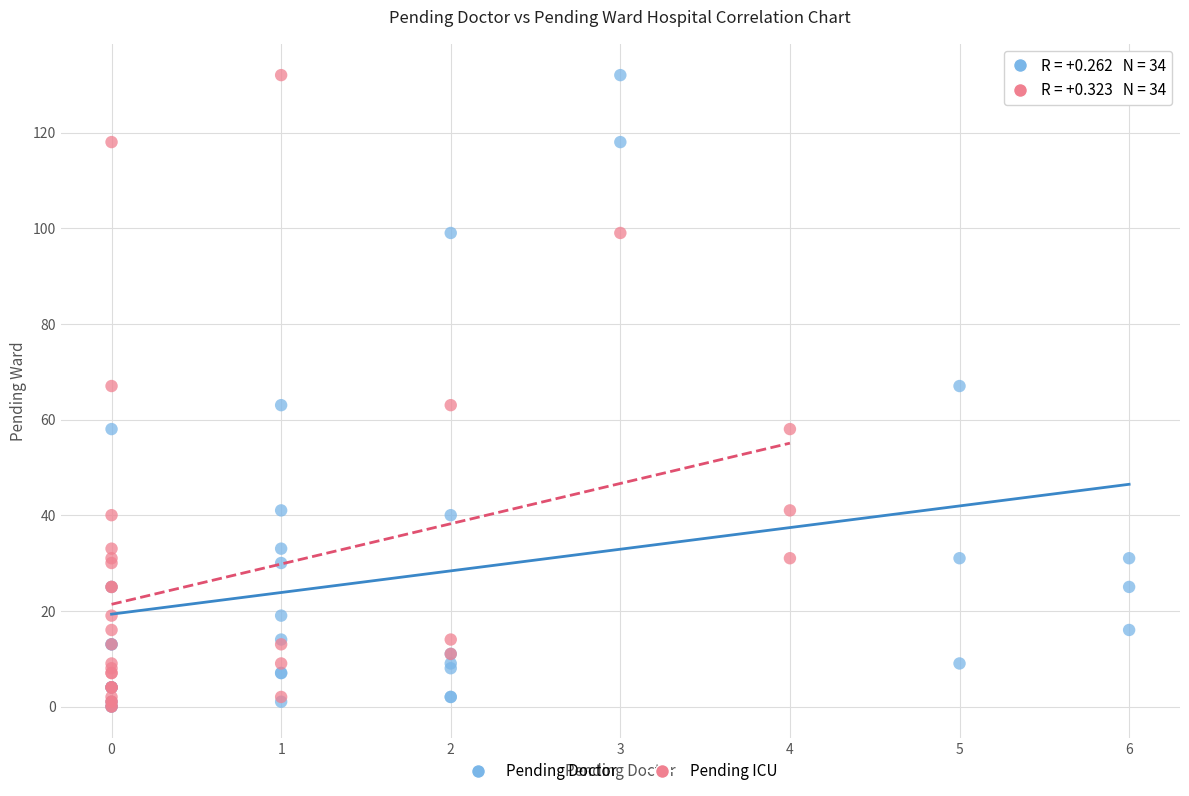

What are all the series names shown in the legend?

Pending Doctor, Pending ICU